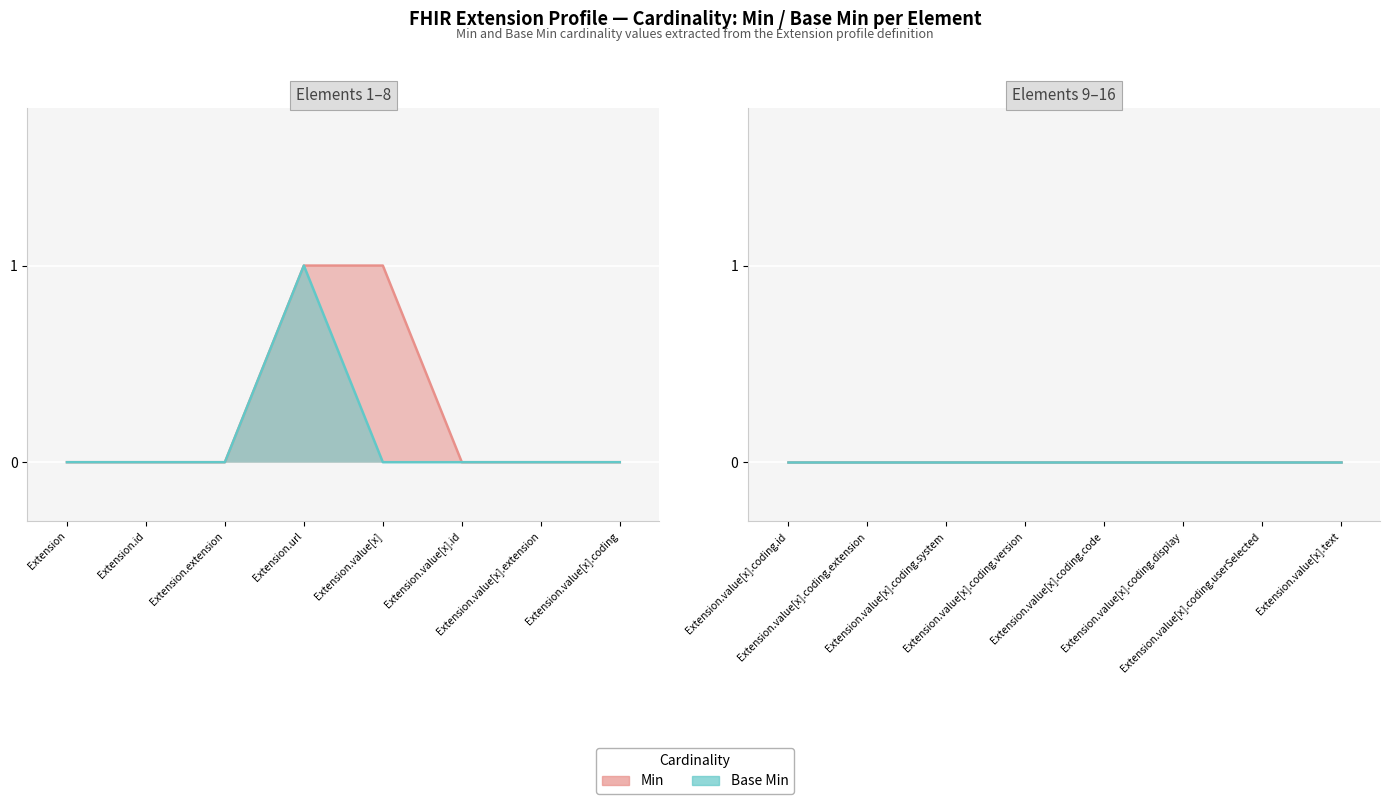

True or false: Min and Base Min intersect in this chart.

False